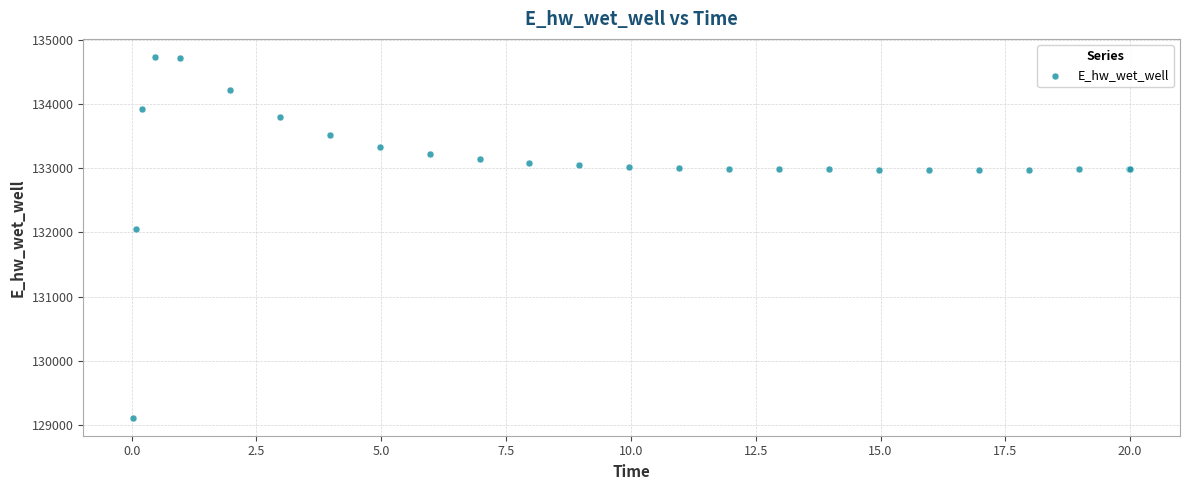

What Y value in the scatter plot is closest to 131923?

132046.3